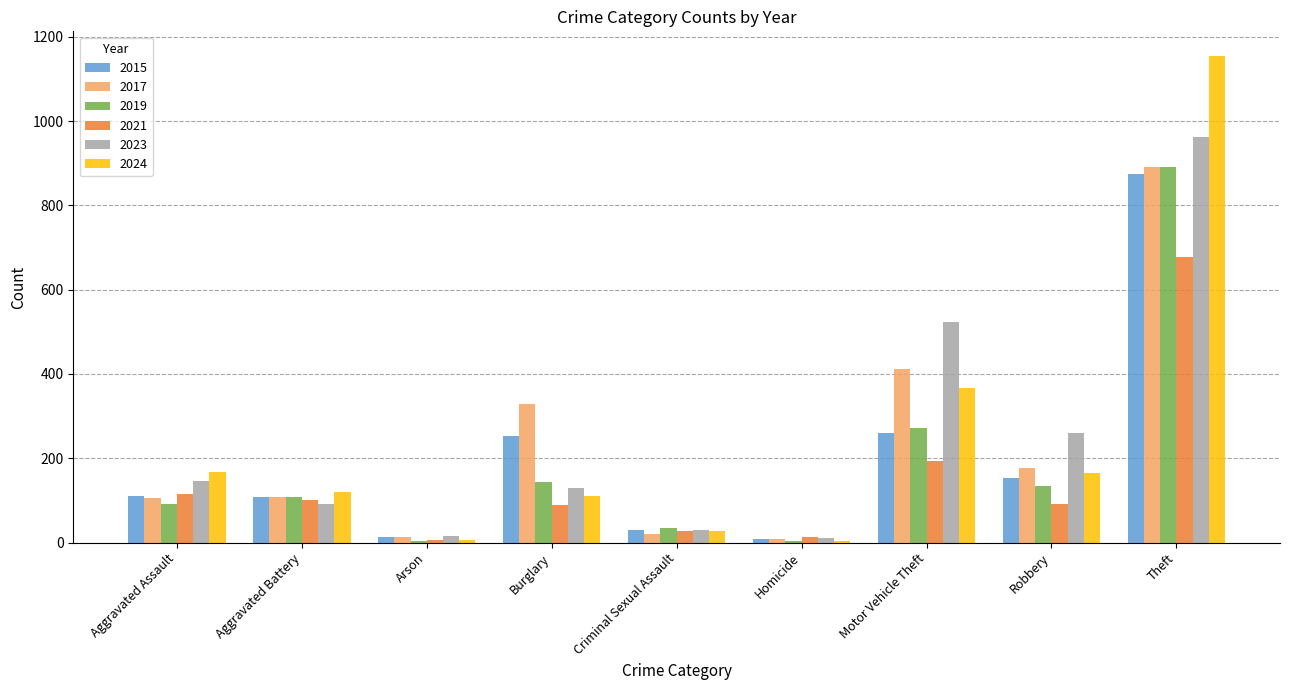

What are all the series names shown in the legend?

2015, 2017, 2019, 2021, 2023, 2024